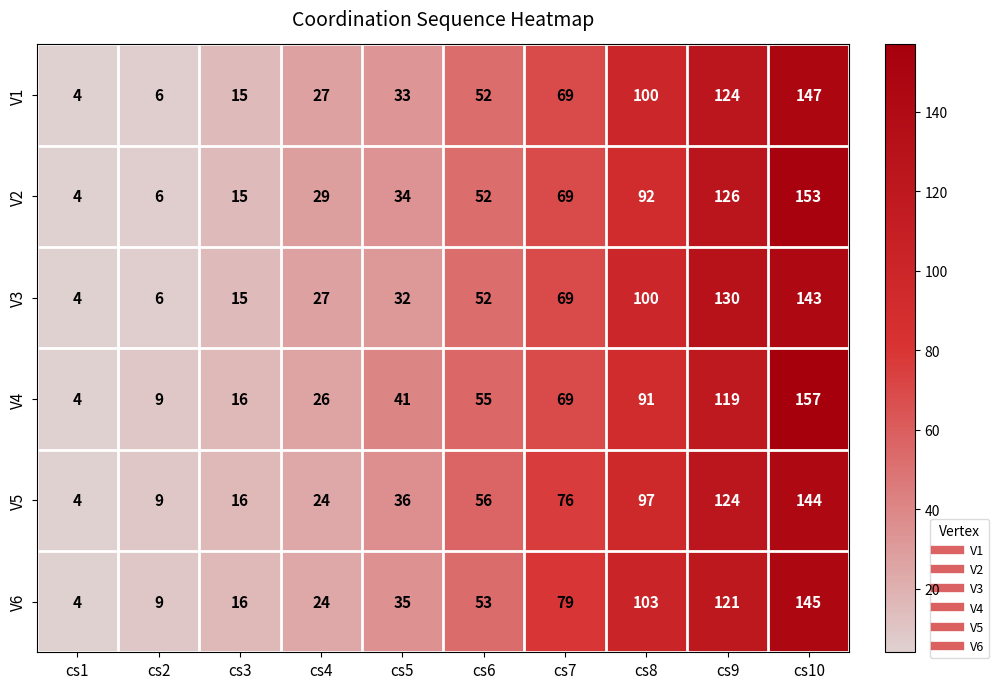

True or false: V5 has a value of 2 at cs1.

False